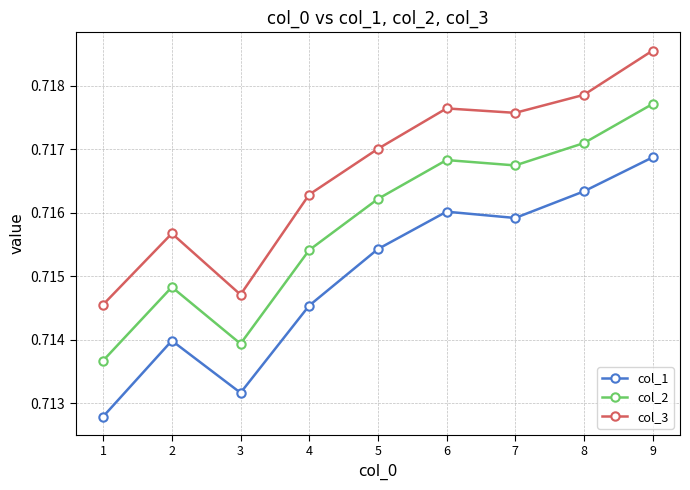

At which category does col_1 reach its first local valley?

3